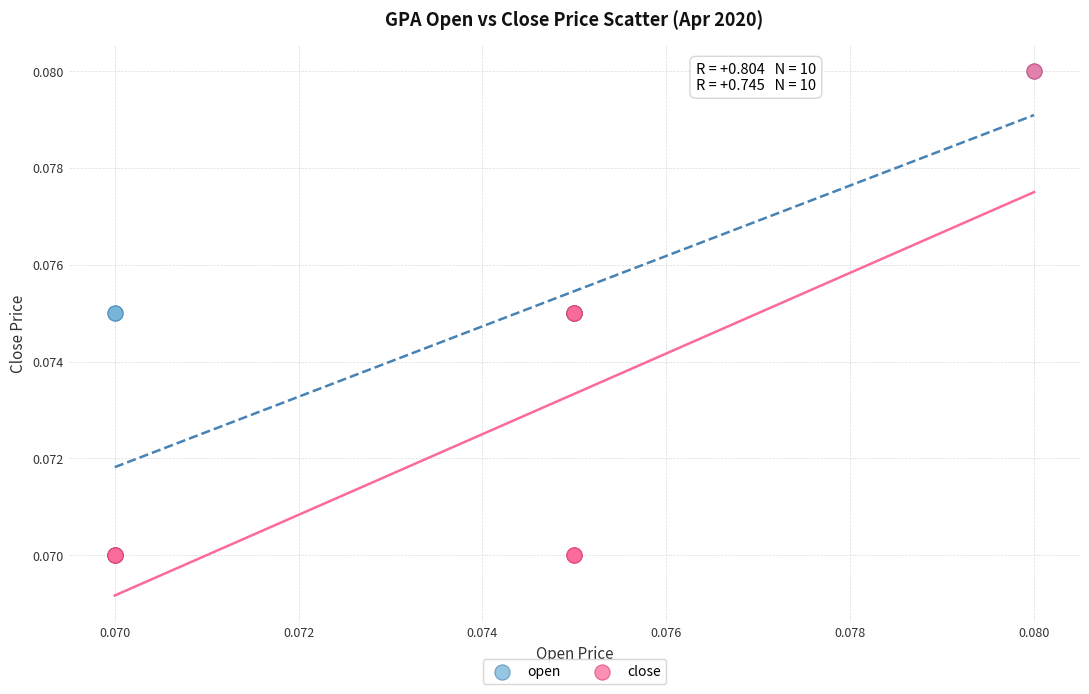

What are all the series names shown in the legend?

open, close